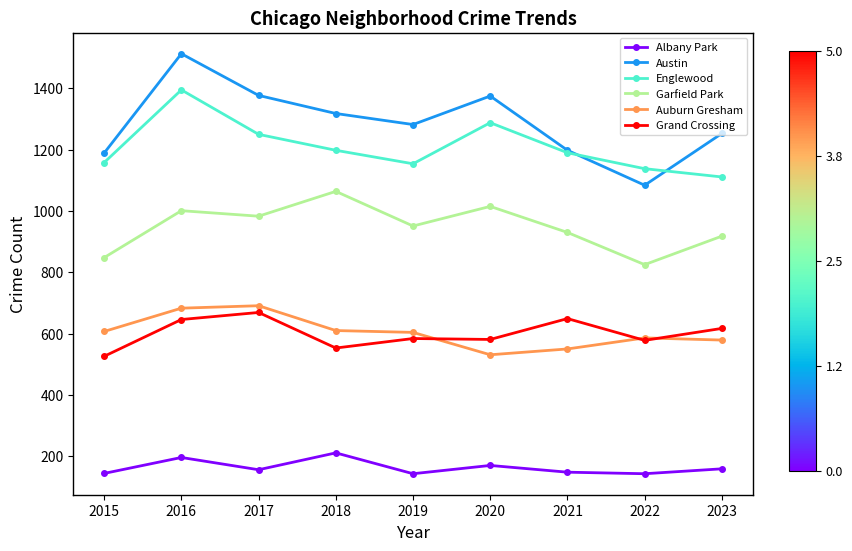

True or false: Garfield Park and Austin cross at least once.

False